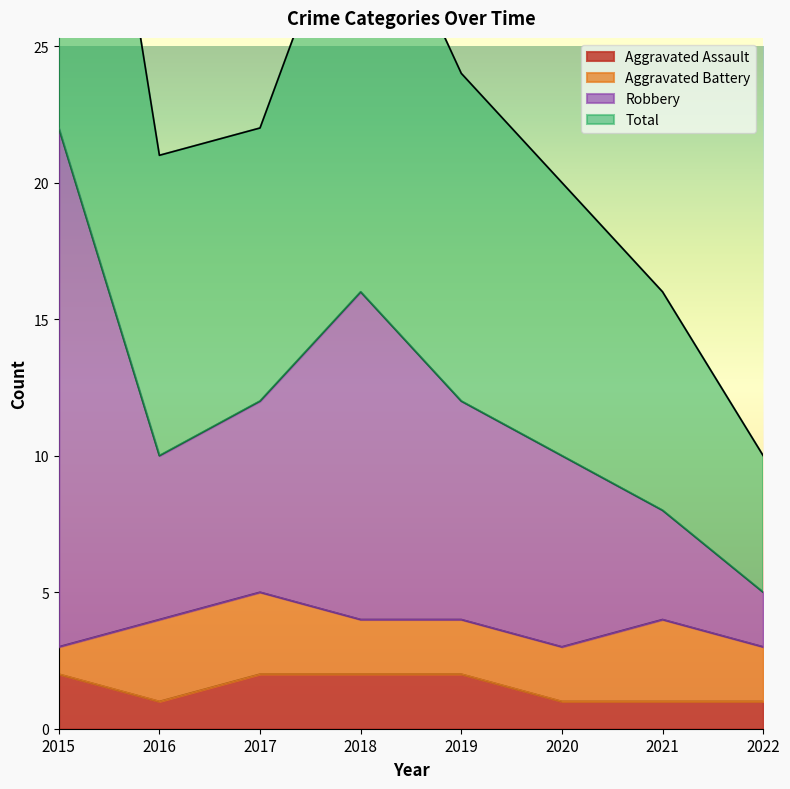

True or false: Aggravated Assault has a value of 1 at 2018.

False